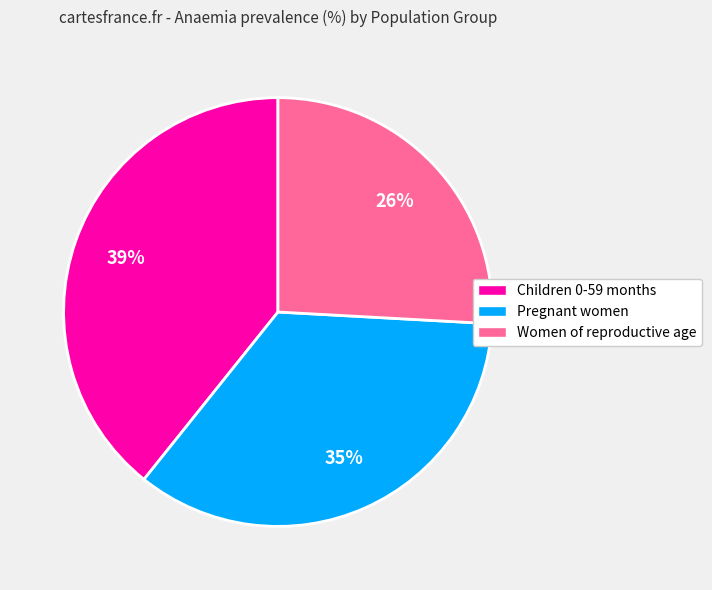

What is the largest slice in the pie chart?

Children 0-59 months